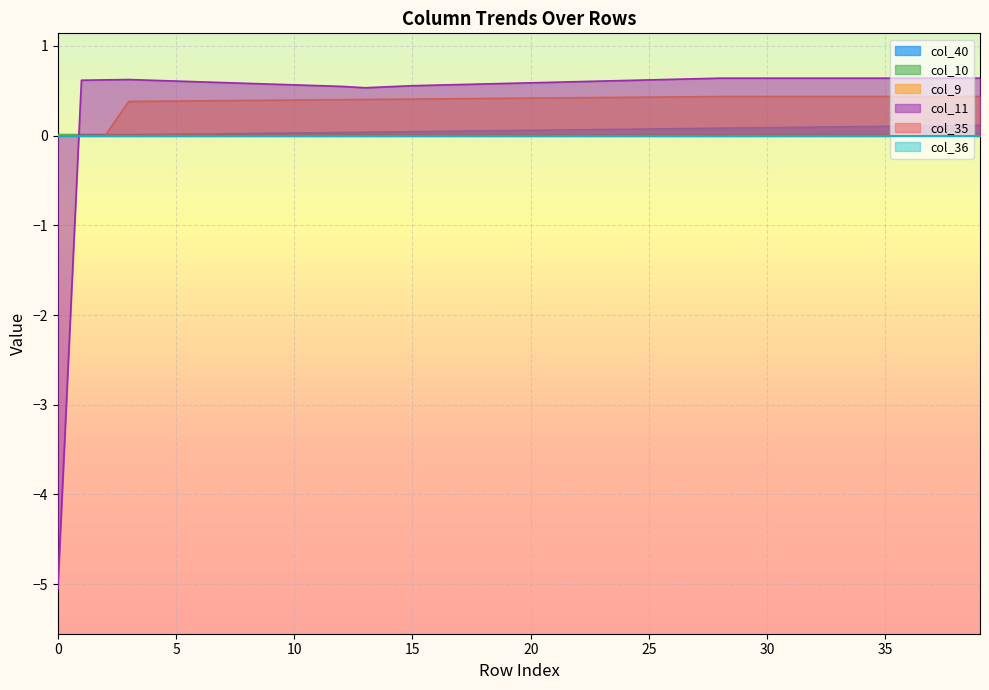

Between which two adjacent categories do col_40 and col_9 first intersect?

10 and 15